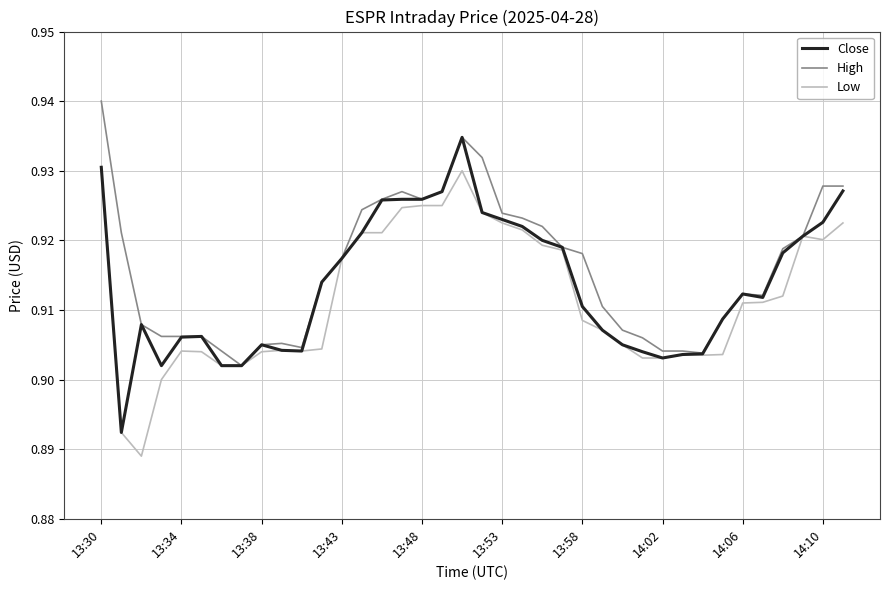

How many lines are shown in the chart?

3